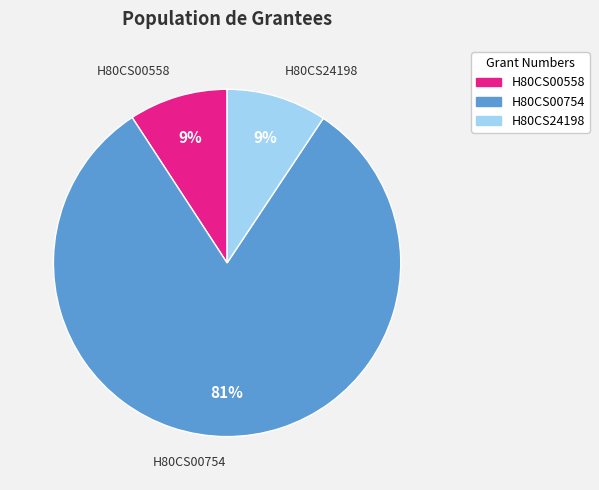

Which category has the biggest portion of the pie?

H80CS00754